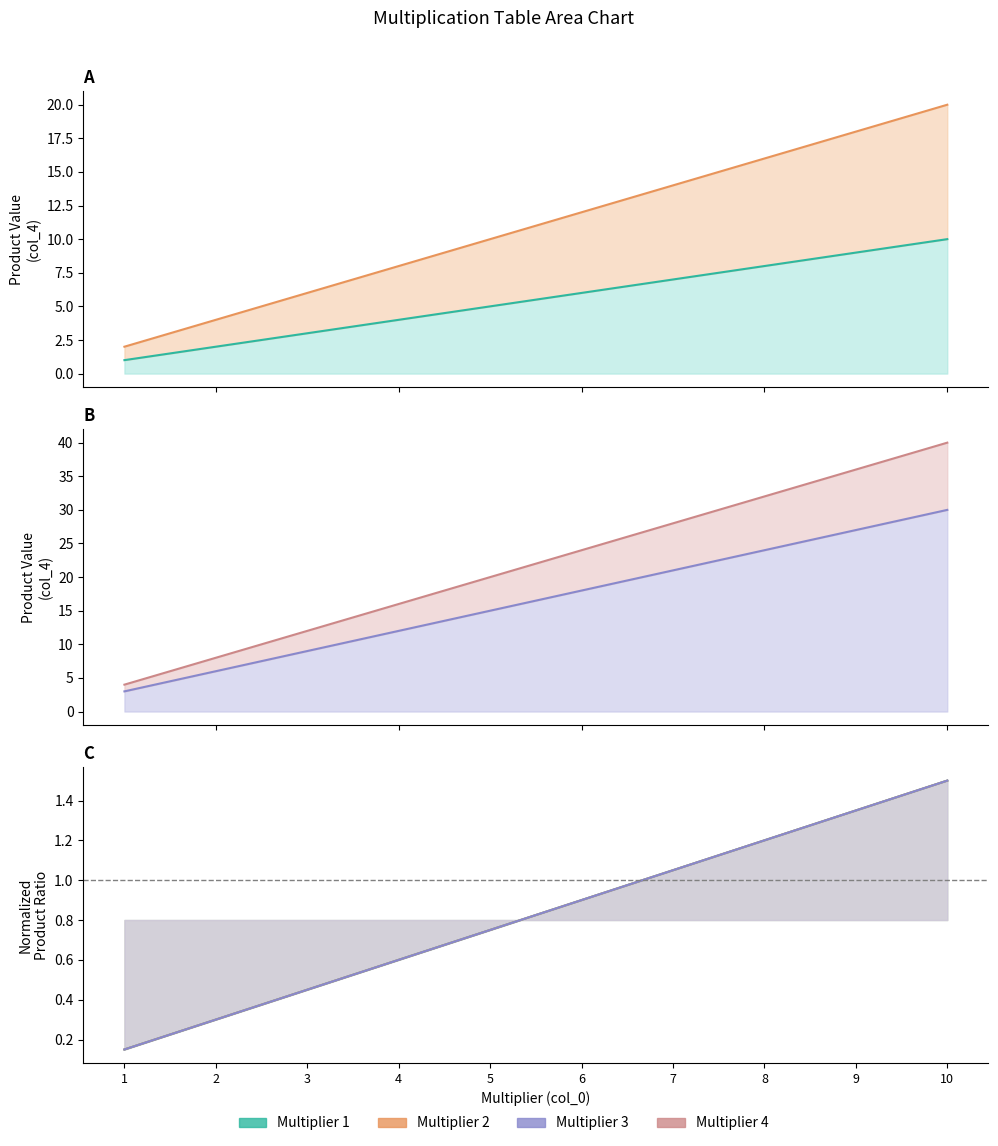

Which series has the largest range (max minus min)?

4